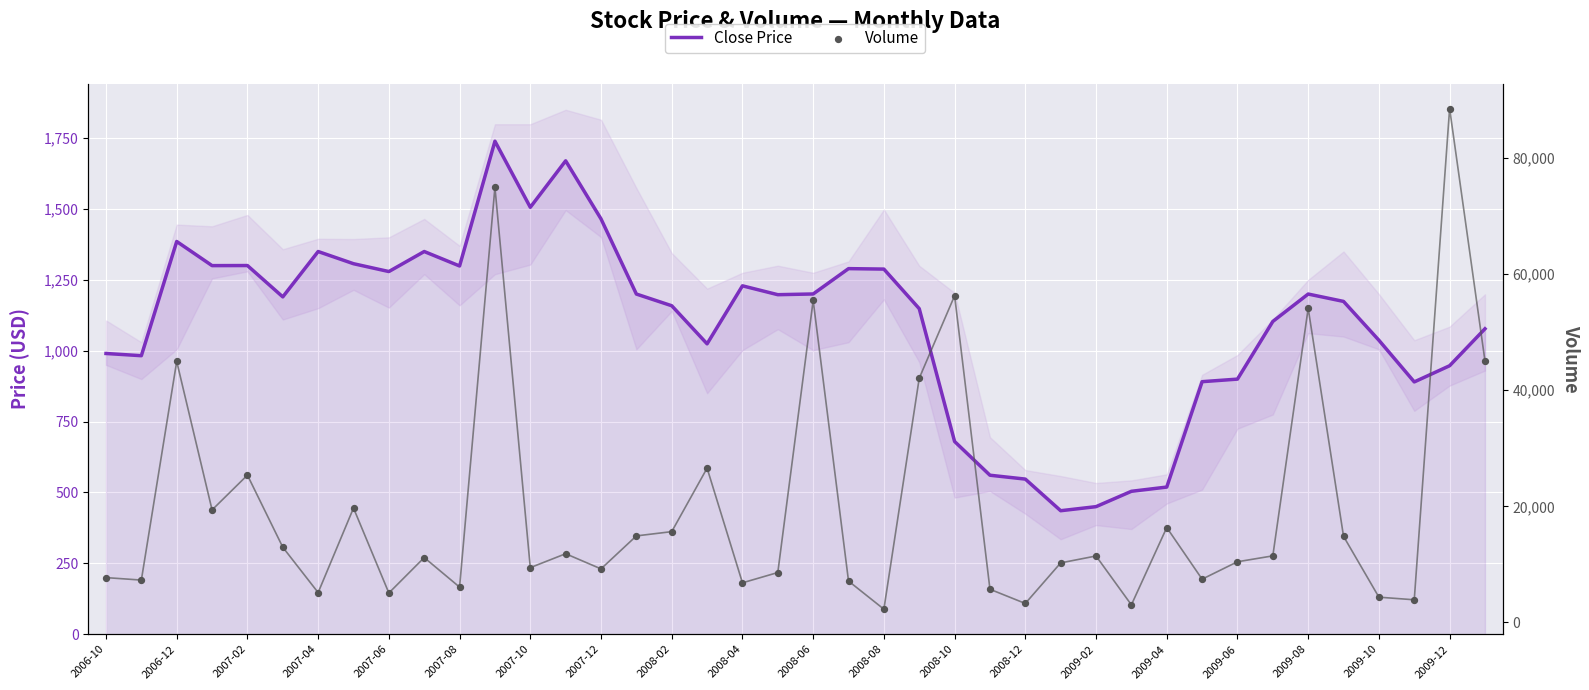

What are all the series names shown in the legend?

Close Price, Volume